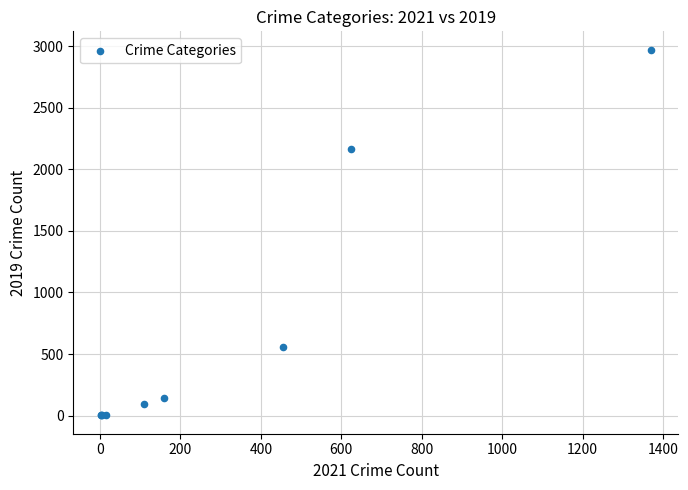

What Y value in the scatter plot is closest to 1487?

2162